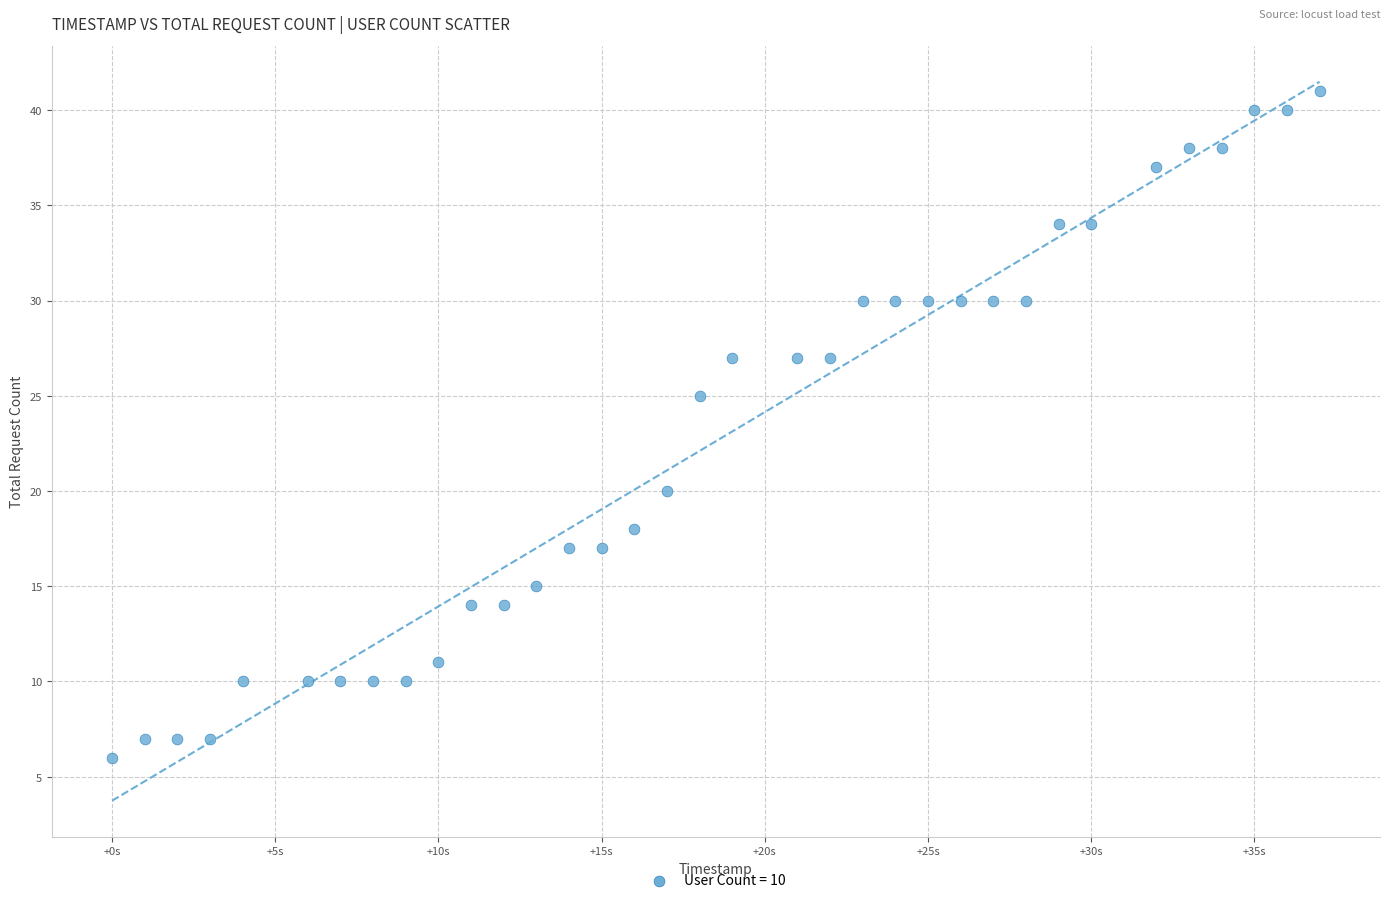

What is the range of X values (max minus min)?

37